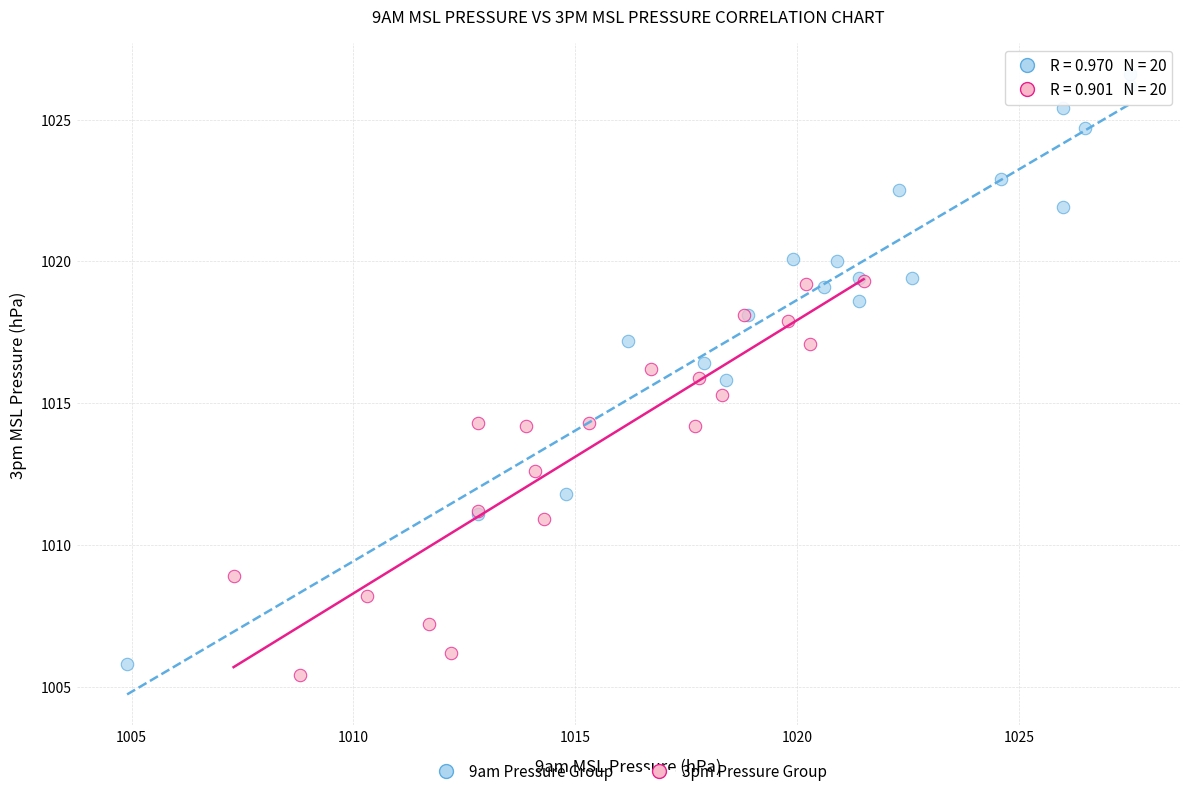

Which series reaches the maximum Y coordinate?

9am Pressure Group